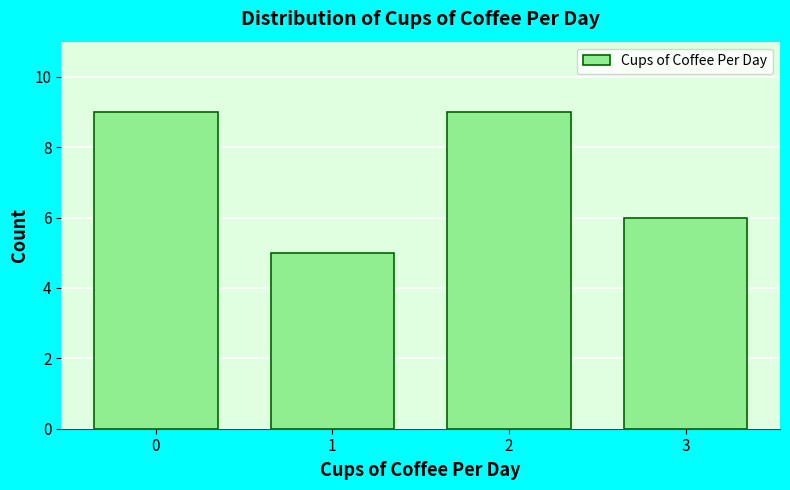

Reading right to left, list all the values displayed in this chart.

3=6	2=9	1=5	0=9